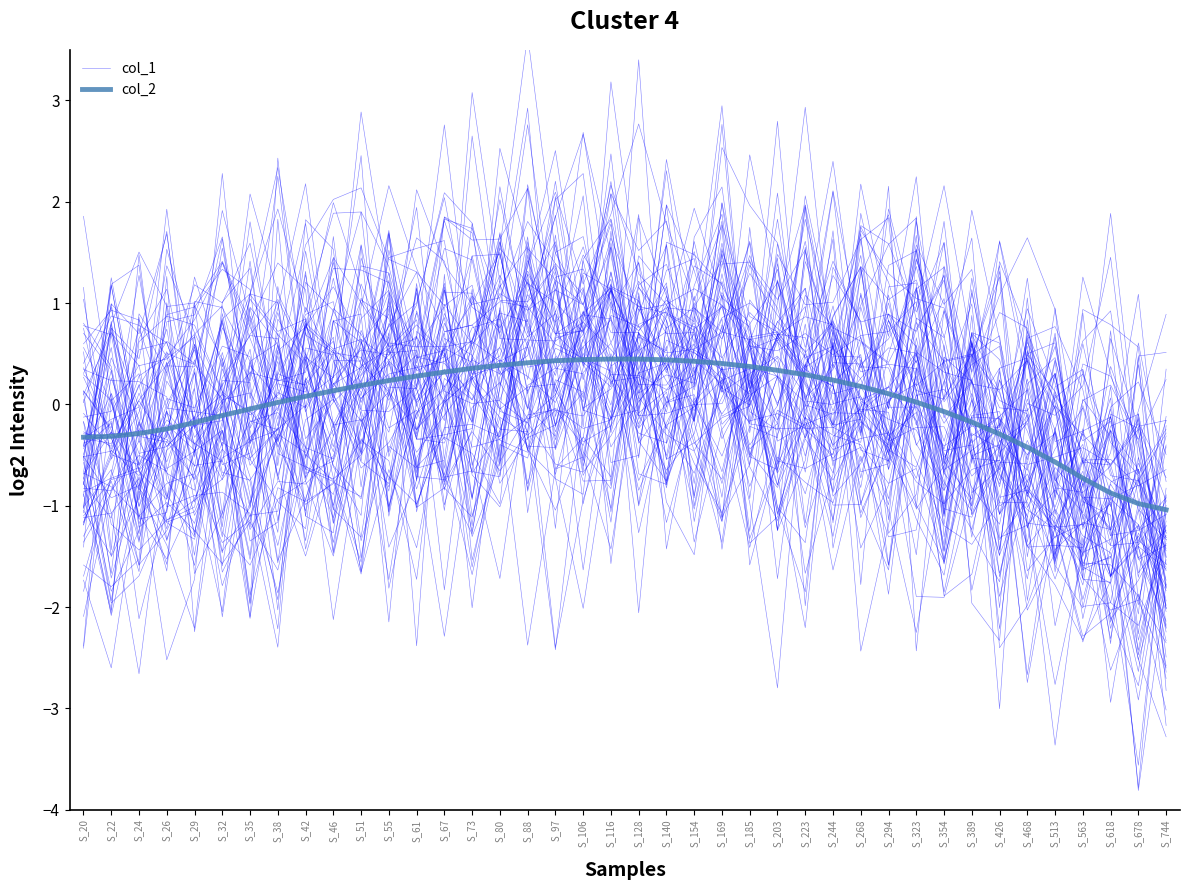

True or false: col_1 has more than 2 points higher than both neighbors.

True